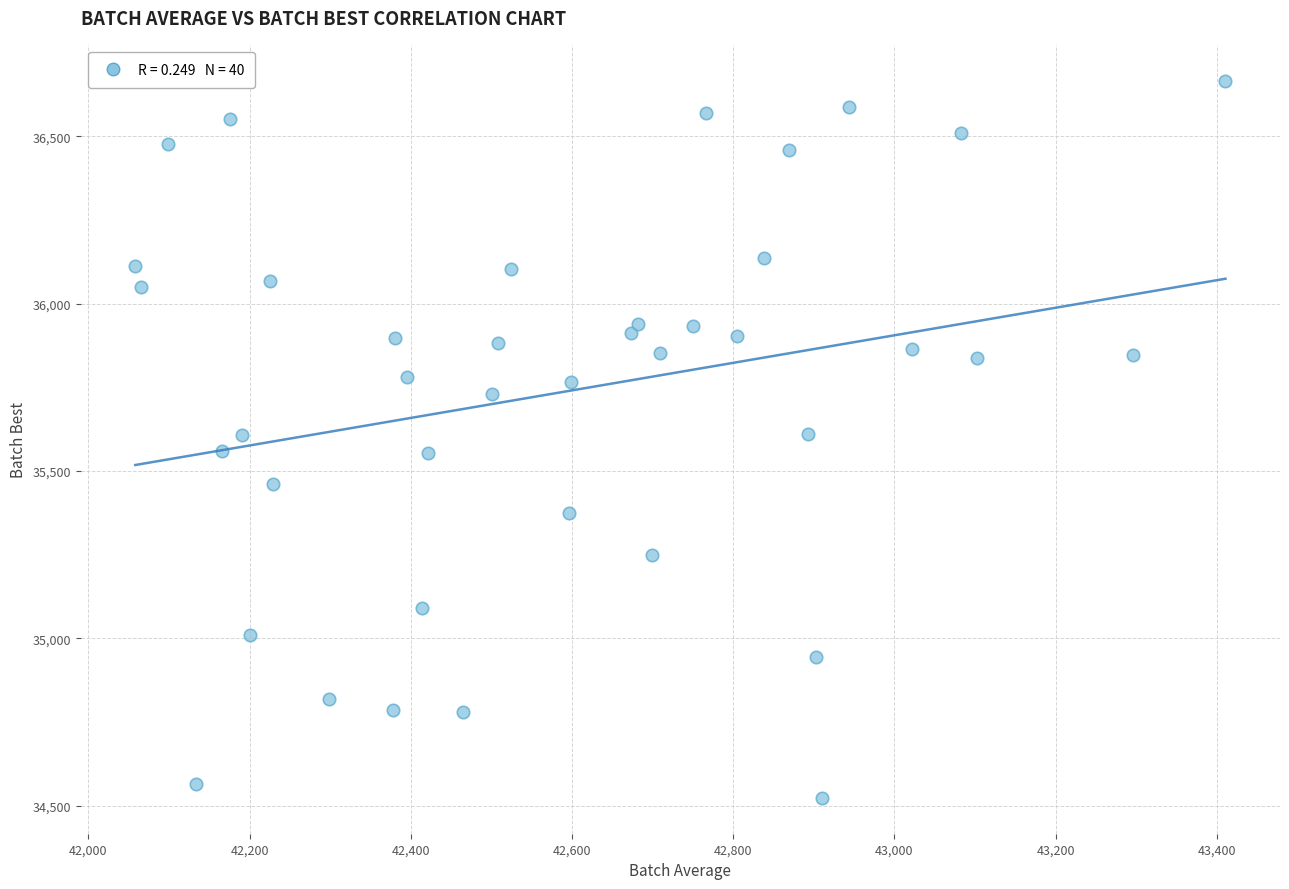

What is the range of Y values (max minus min)?

2142.3